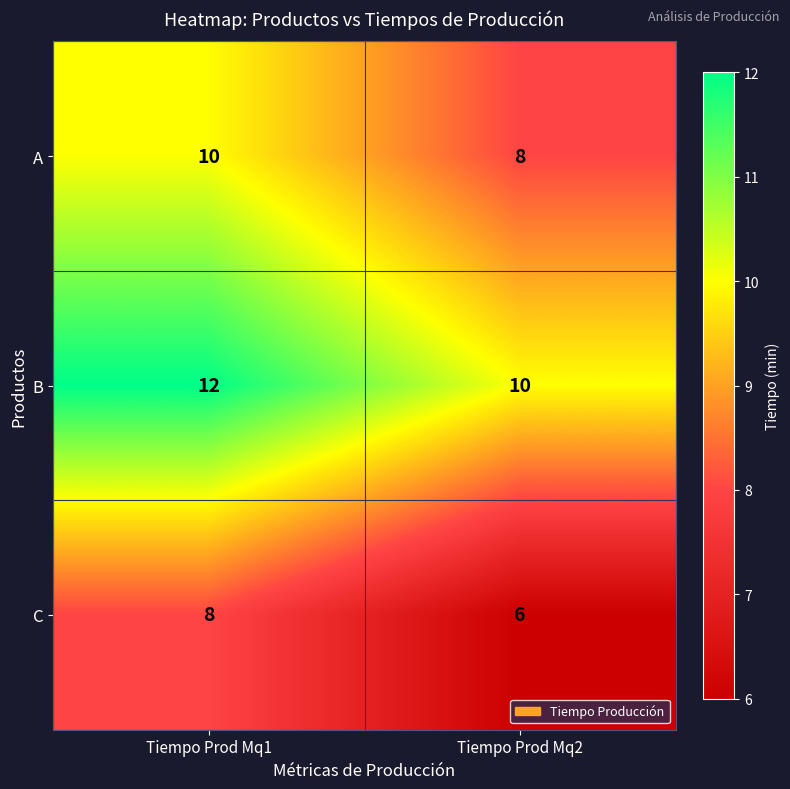

True or false: B has a value of 4 at Tiempo Prod Mq2.

False